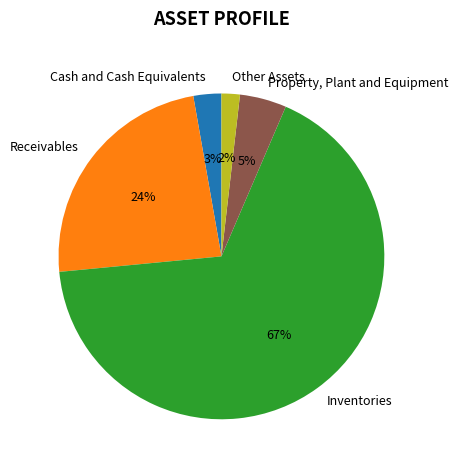

True or false: Property, Plant and Equipment accounts for 19% of the total.

False